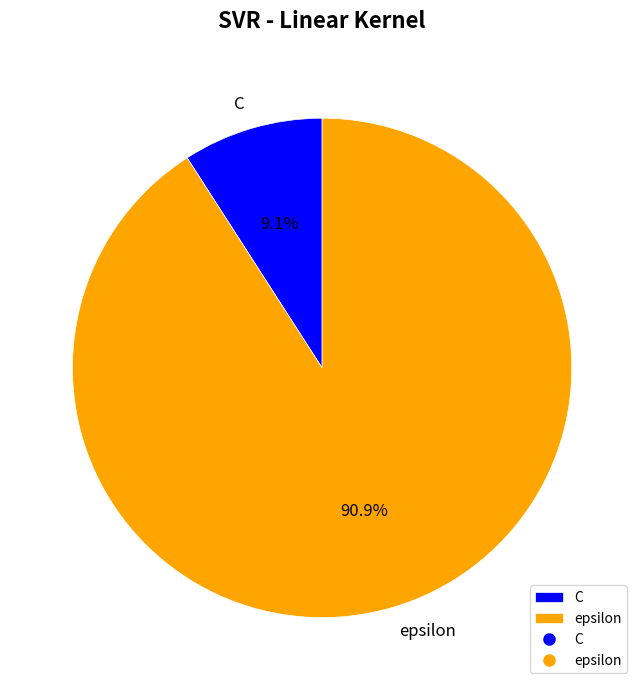

Is it true that epsilon is 79% of the pie?

False